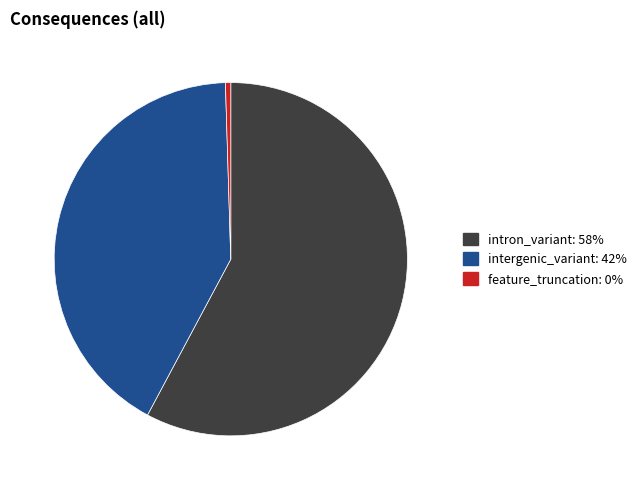

How many slices are in this pie chart?

3